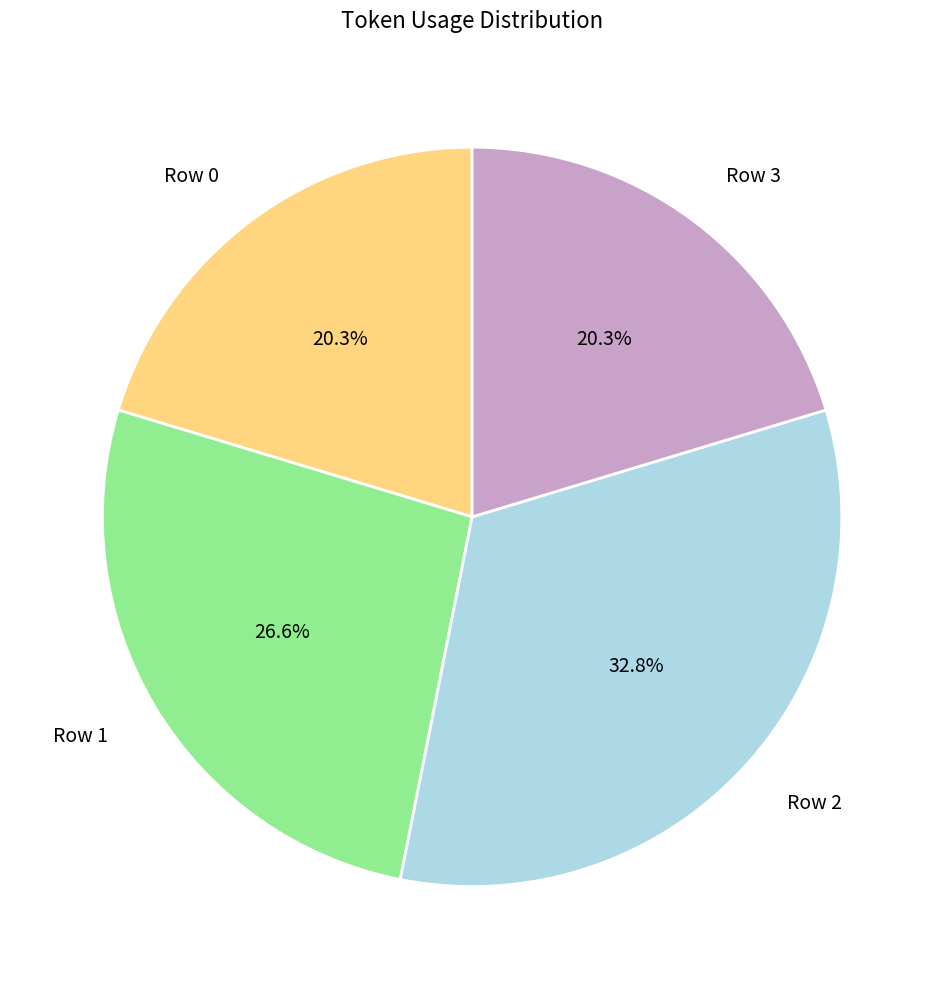

What percentage is the Row 1 slice, to the nearest percent?

27%